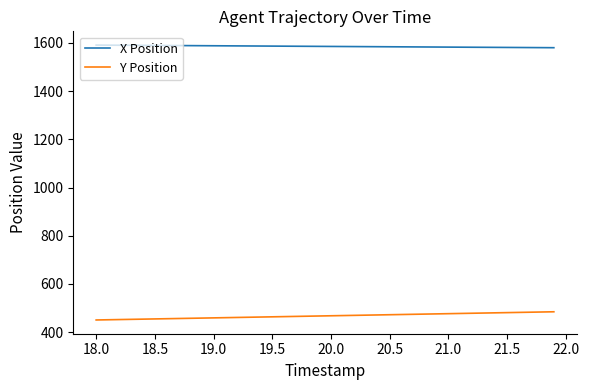

What is the maximum value shown in the chart?

1591.3